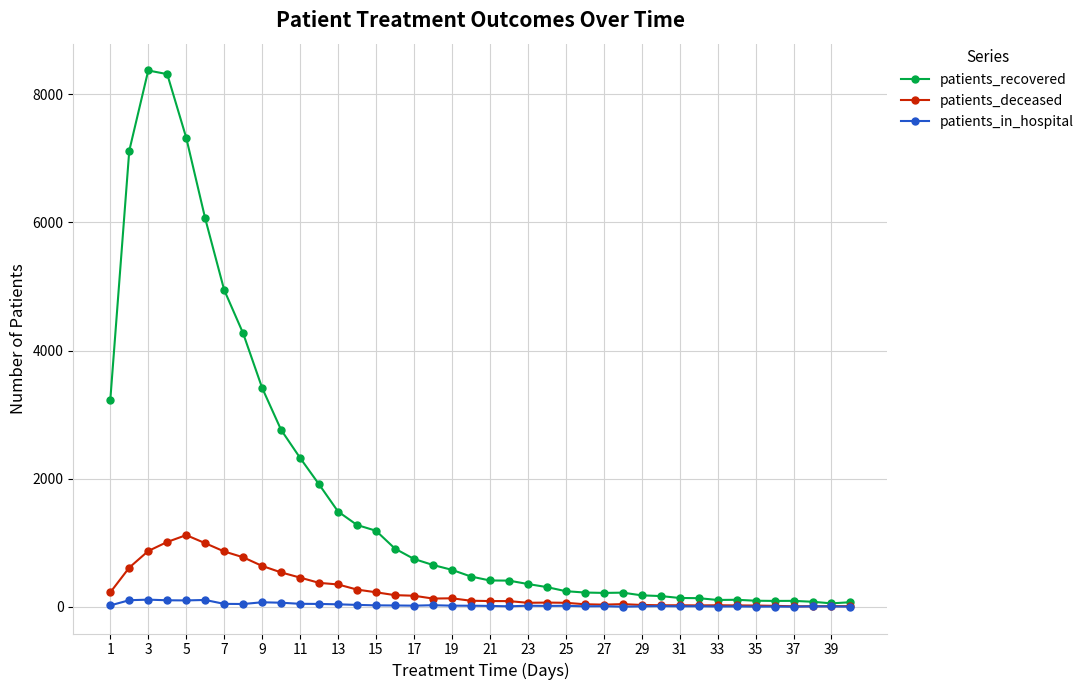

How many lines are shown in the chart?

3